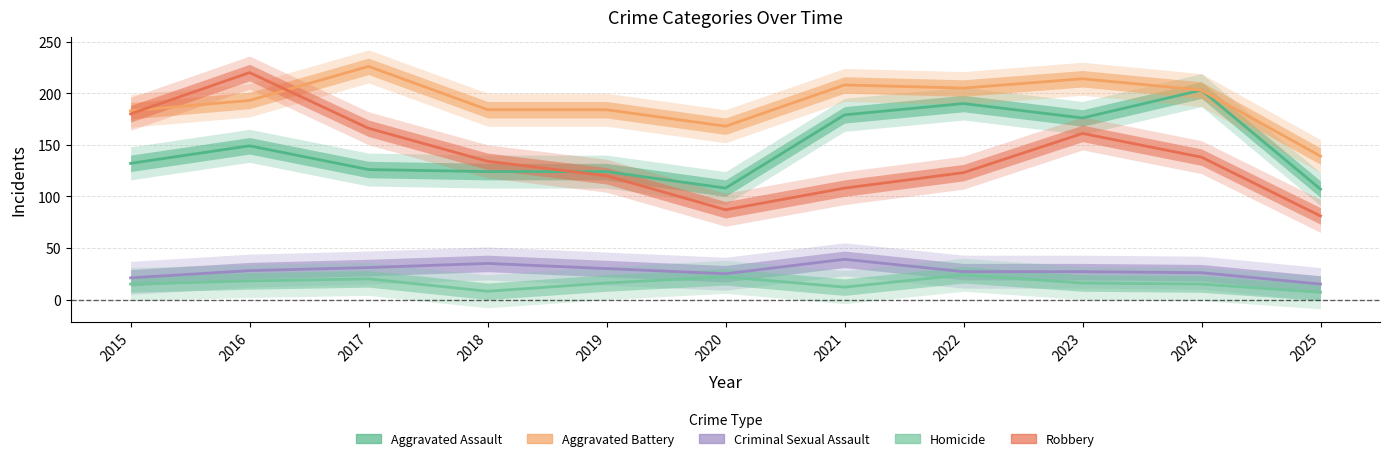

The value of Robbery at 2023 is 232. True or false?

False